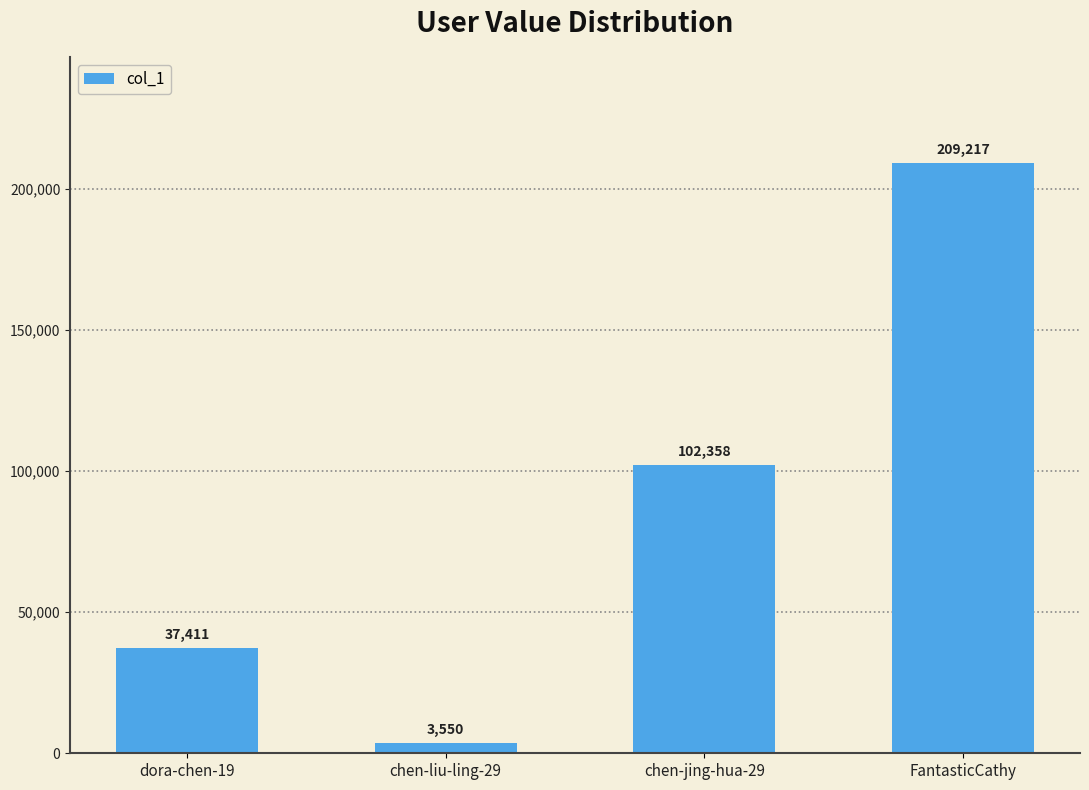

The chart shows a value of 37411 at dora-chen-19. True or false?

True